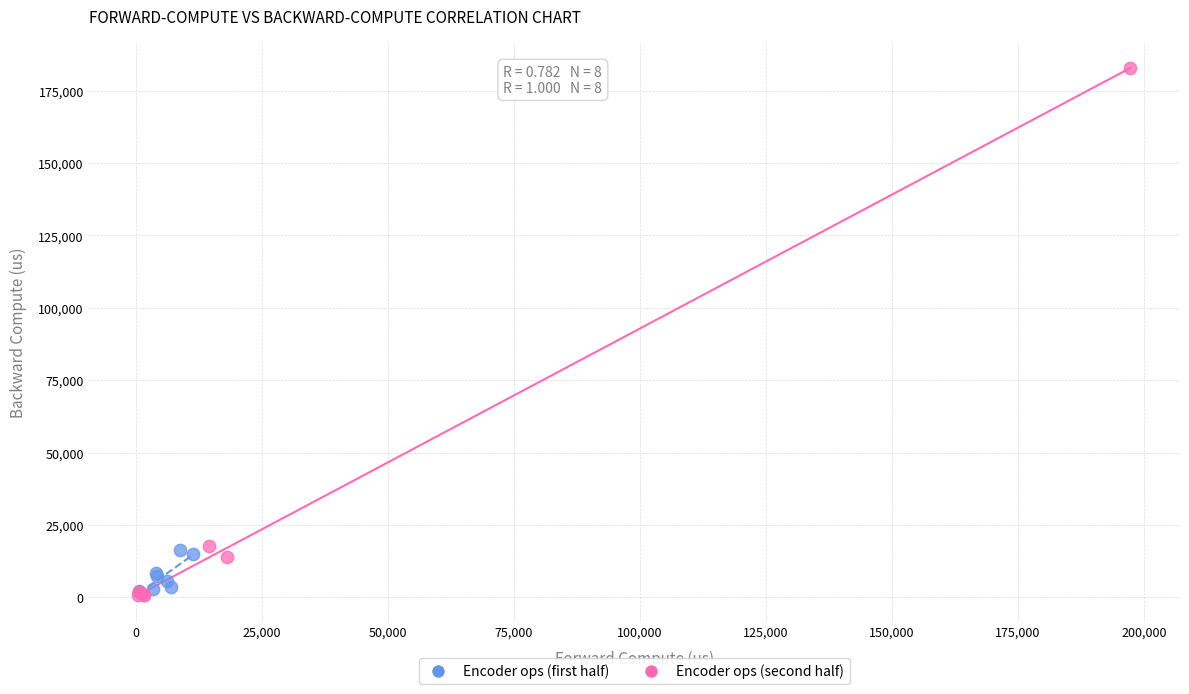

Which series has the widest spread of Y values?

Encoder ops (second half)